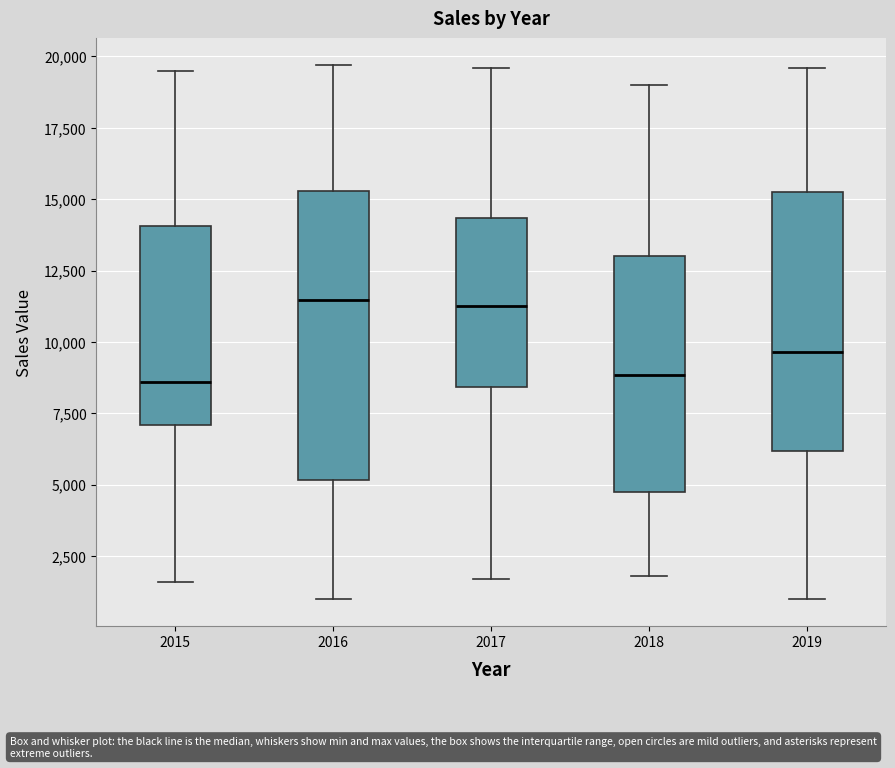

Where does the upper whisker of the box at x = 2016 end on the y-axis? The values are not printed on the chart, so give them approximately, as read against the axis.

19500